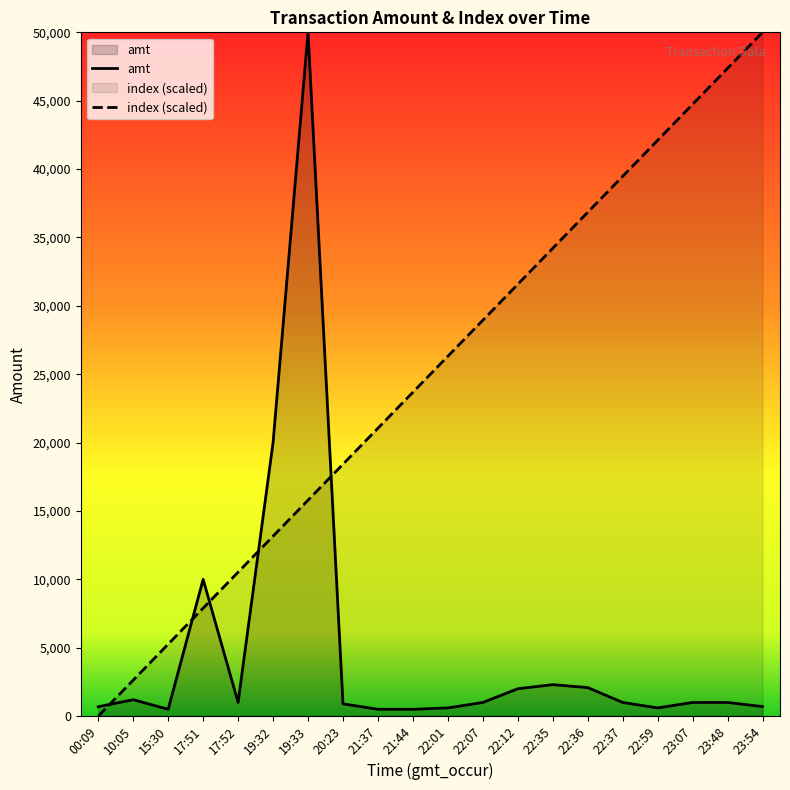

What position from the left is 17:52?

5